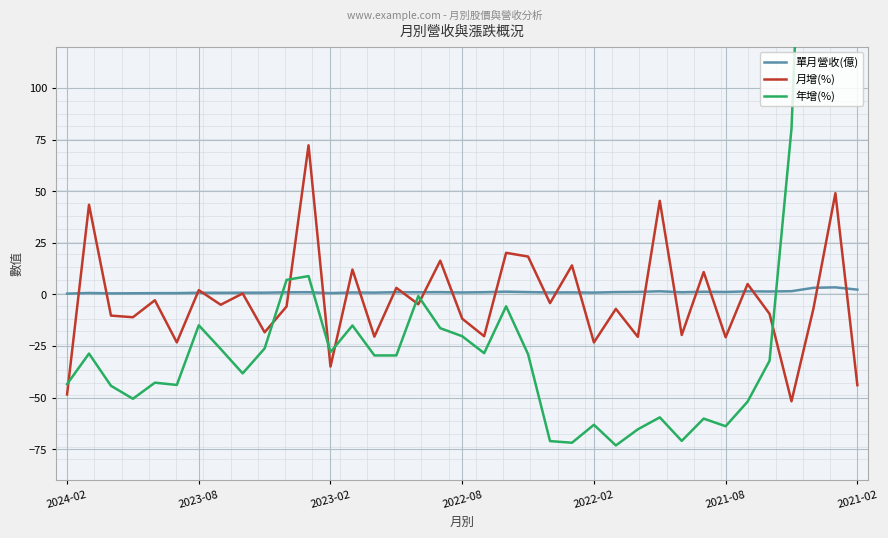

What is the minimum value for 月增(%)?

-51.8